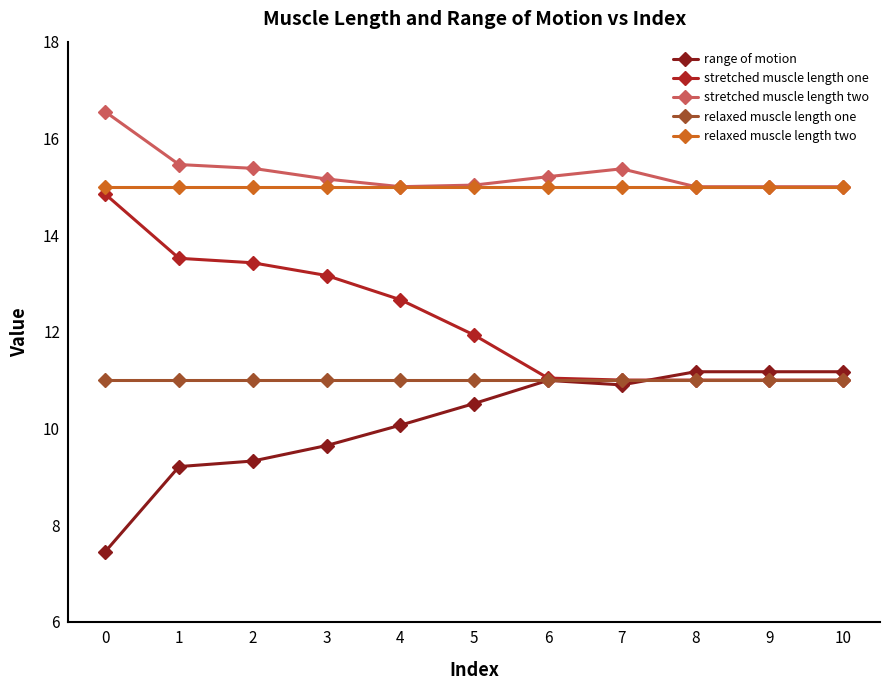

What is the sum of the relaxed muscle length two values at 7 and 6?

30.0